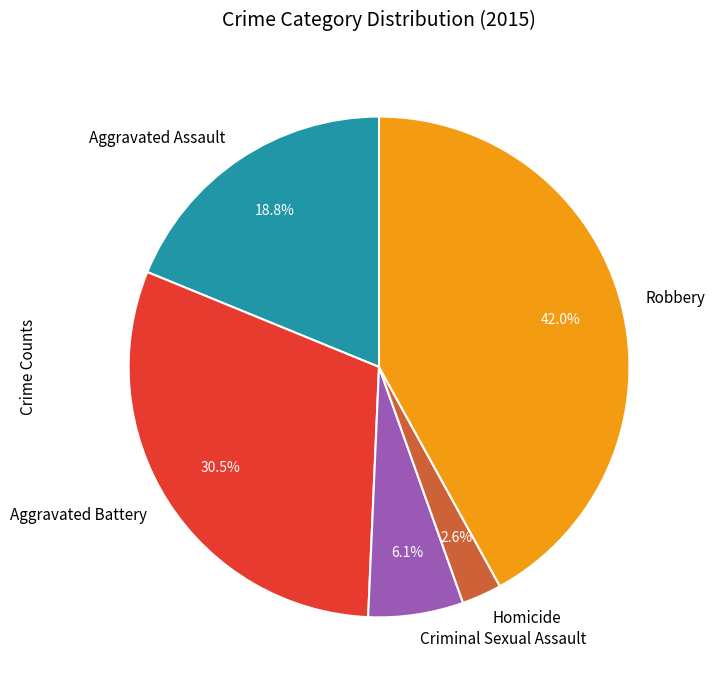

True or false: Homicide accounts for 3% of the total.

True